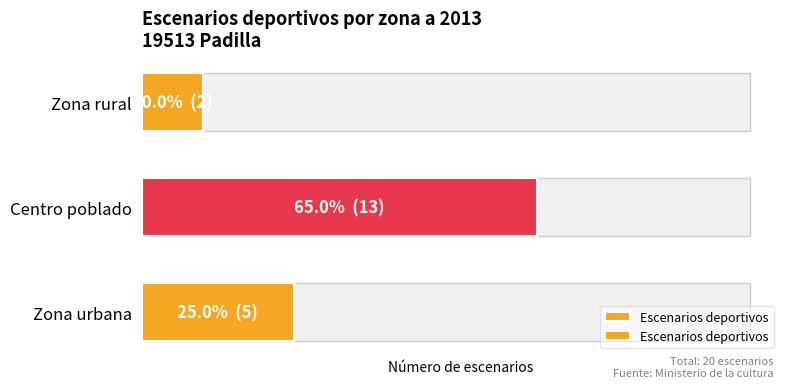

How many data points are less than 5?

1